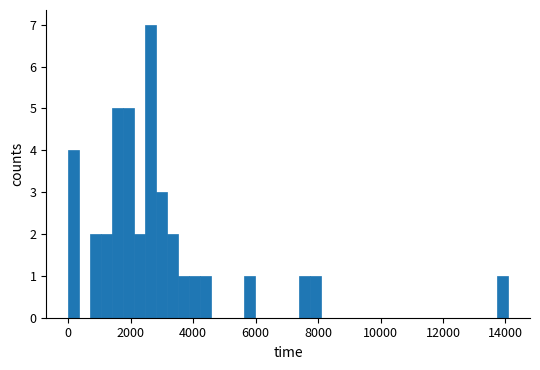

Around what value on the x-axis is the tallest bar? Give the approximate position of its centre, as read against the axis.

2600